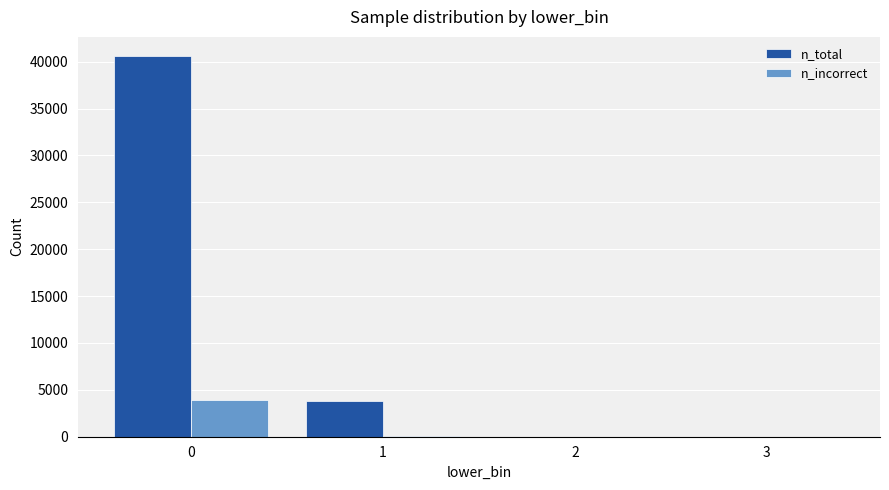

Count the number of categories in the chart.

4